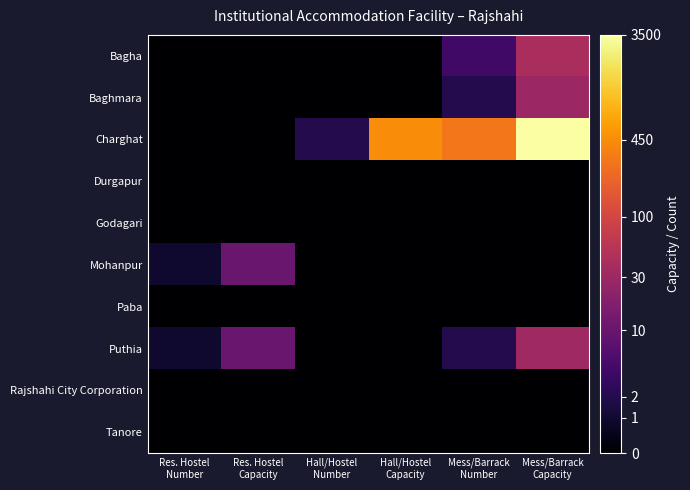

Rank the series at Res. Hostel Capacity from highest to lowest value.

Mohanpur, Puthia, Bagha, Baghmara, Charghat, Durgapur, Godagari, Paba, Rajshahi City Corporation, Tanore